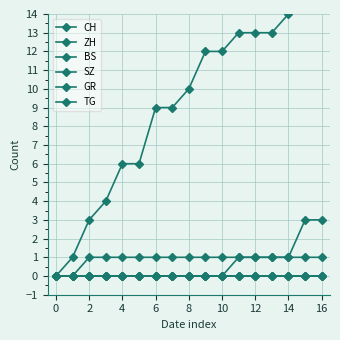

The value of SZ at 14 is 0. True or false?

True